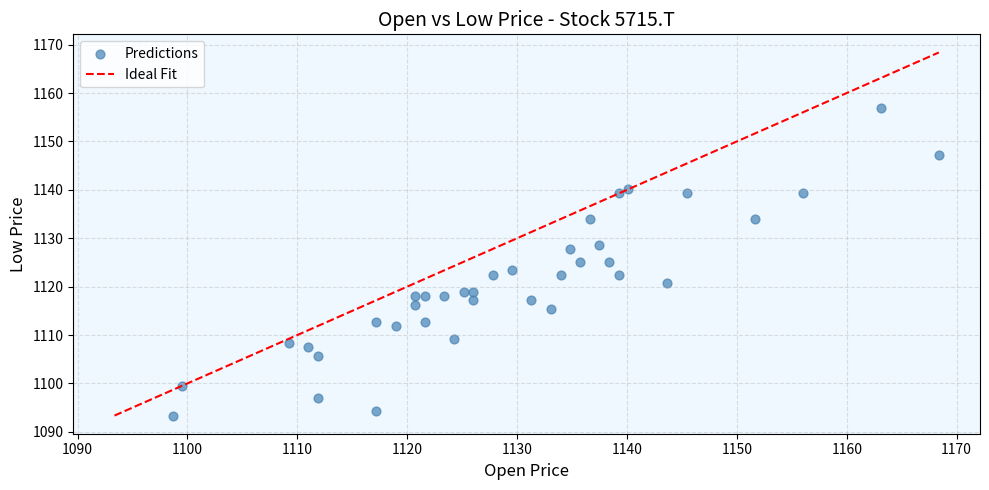

What is the range of Y values (max minus min)?

63.5